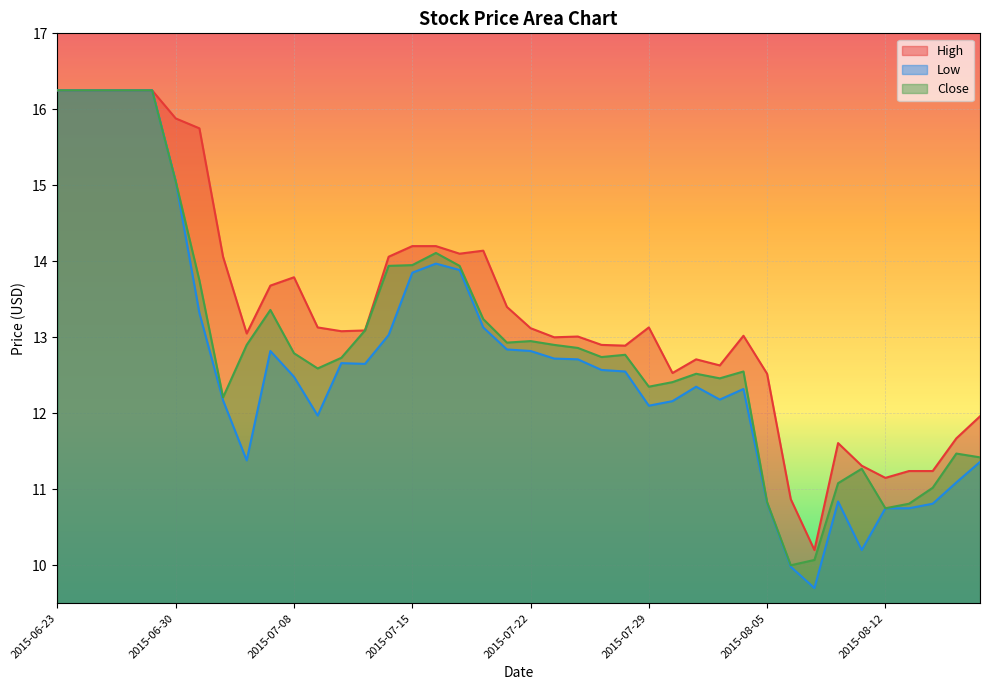

Rank the series at 2015-08-03 from highest to lowest value.

High, Close, Low